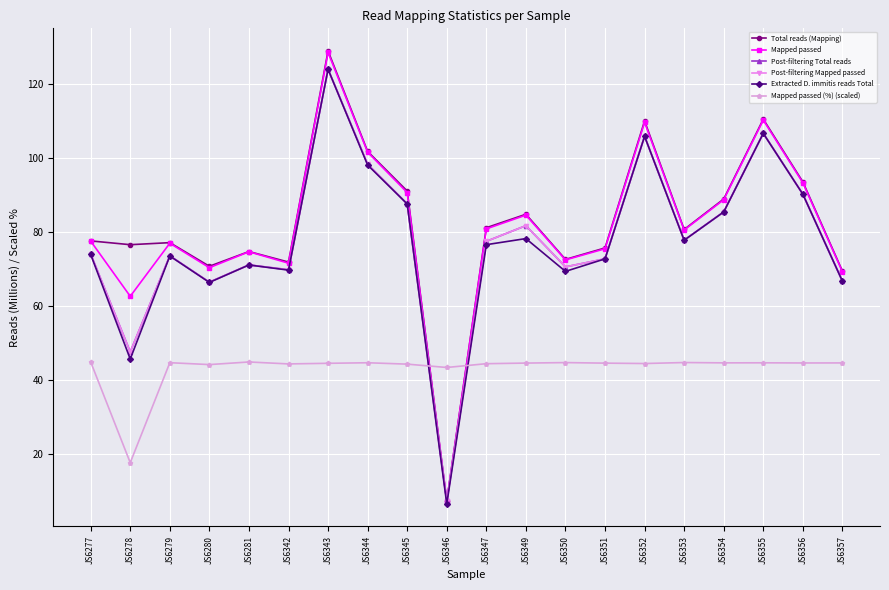

Reading right to left, list all the values displayed in this chart.

Total reads (Mapping): 69.4	93.5	110.4	88.9	80.6	109.9	75.7	72.6	84.7	81.1	7.5	91.0	101.7	128.8	71.8	74.7	70.7	77.1	76.5	77.6
Mapped passed: 69.2	93.2	110.1	88.7	80.5	109.5	75.4	72.4	84.5	80.8	7.4	90.6	101.5	128.4	71.5	74.6	70.3	76.9	62.6	77.5
Post-filtering Total reads: 66.7	90.2	106.6	85.4	77.8	105.8	72.7	70.5	81.7	77.4	7.3	87.5	98.2	123.9	69.8	71.1	66.4	73.5	47.6	74.0
Post-filtering Mapped passed: 66.7	90.2	106.6	85.4	77.8	105.8	72.7	70.5	81.7	77.4	7.3	87.5	98.2	123.9	69.8	71.1	66.4	73.5	47.6	74.0
Extracted D. immitis reads Total: 66.7	90.2	106.6	85.4	77.7	105.8	72.7	69.3	78.2	76.5	6.6	87.5	98.0	123.8	69.7	71.1	66.4	73.5	45.7	73.9
Mapped passed (%) (scaled): 44.6	44.6	44.7	44.7	44.7	44.5	44.6	44.7	44.6	44.4	43.4	44.3	44.7	44.5	44.4	44.9	44.2	44.7	17.7	44.9